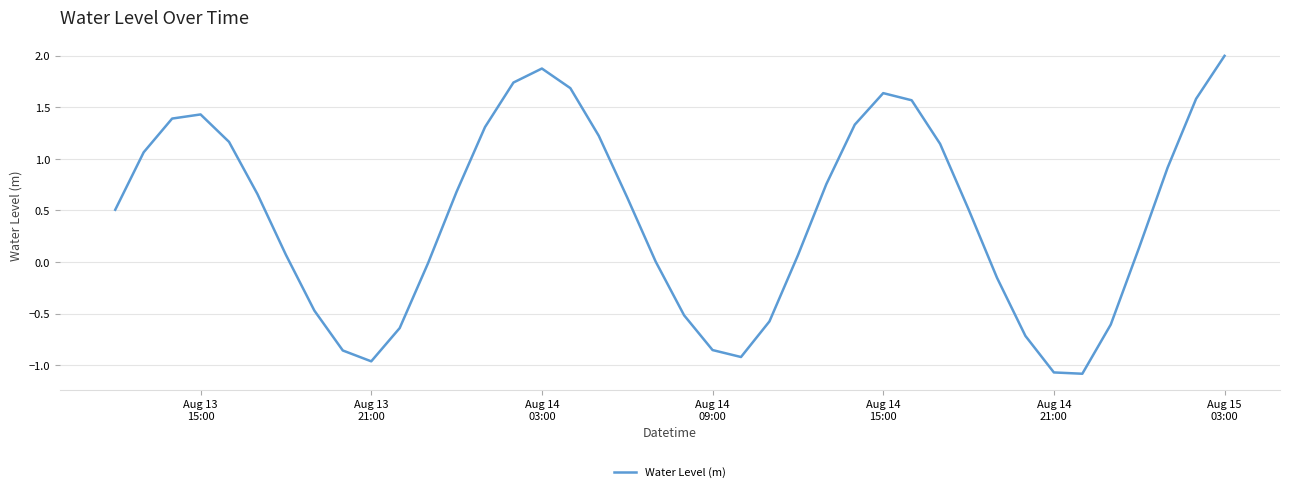

What is the greatest value displayed?

2.0